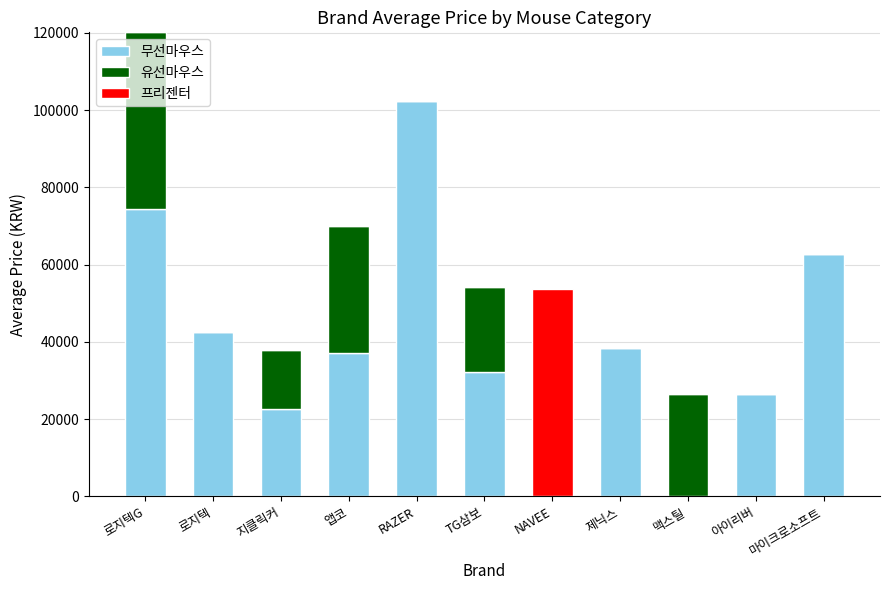

How many categories are shown in the chart?

11